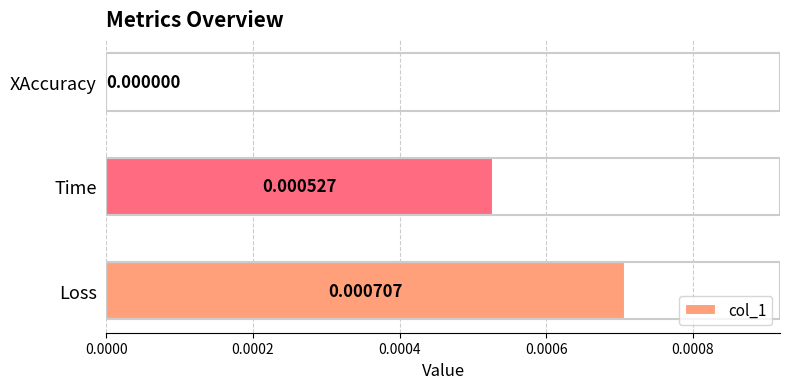

Which label corresponds to the largest value in the chart?

Loss